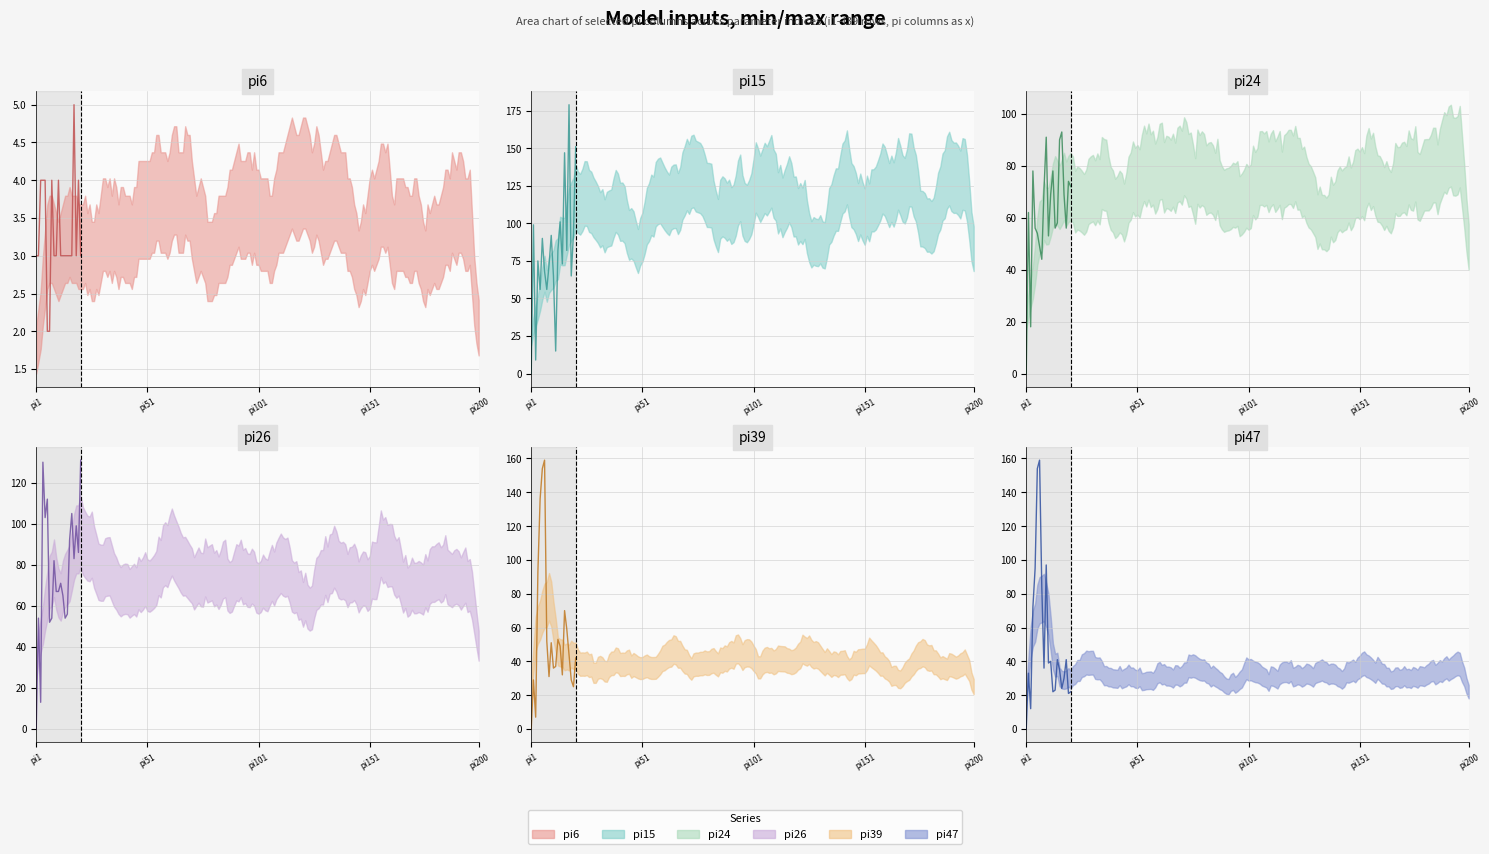

Reading right to left, extract all data points from this chart.

pi6 (actual): 3	4	3	5	3	3	3	3	3	3	4	3	3	4	2	2	4	4	4	3	3
pi15 (actual): 151	93	65	179	82	147	73	101	82	15	65	92	72	56	68	90	56	75	9	99	0
pi24 (actual): 72	74	56	69	93	90	58	56	78	69	53	91	71	44	49	54	56	78	18	62	0
pi26 (actual): 131	86	99	83	105	92	56	54	65	71	67	67	82	54	52	112	103	130	13	54	0
pi39 (actual): 42	25	29	44	59	70	32	49	53	37	36	51	31	52	159	154	136	93	7	29	0
pi47 (actual): 22	21	41	30	24	35	41	23	22	40	39	97	36	84	159	154	95	72	12	33	0